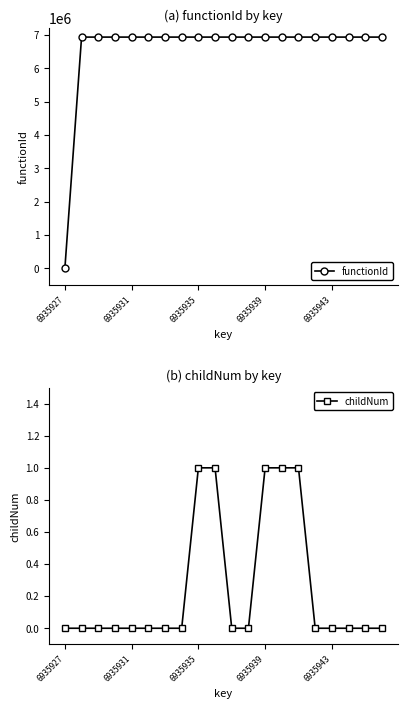

Rank the series at 11 from highest to lowest value.

functionId, childNum